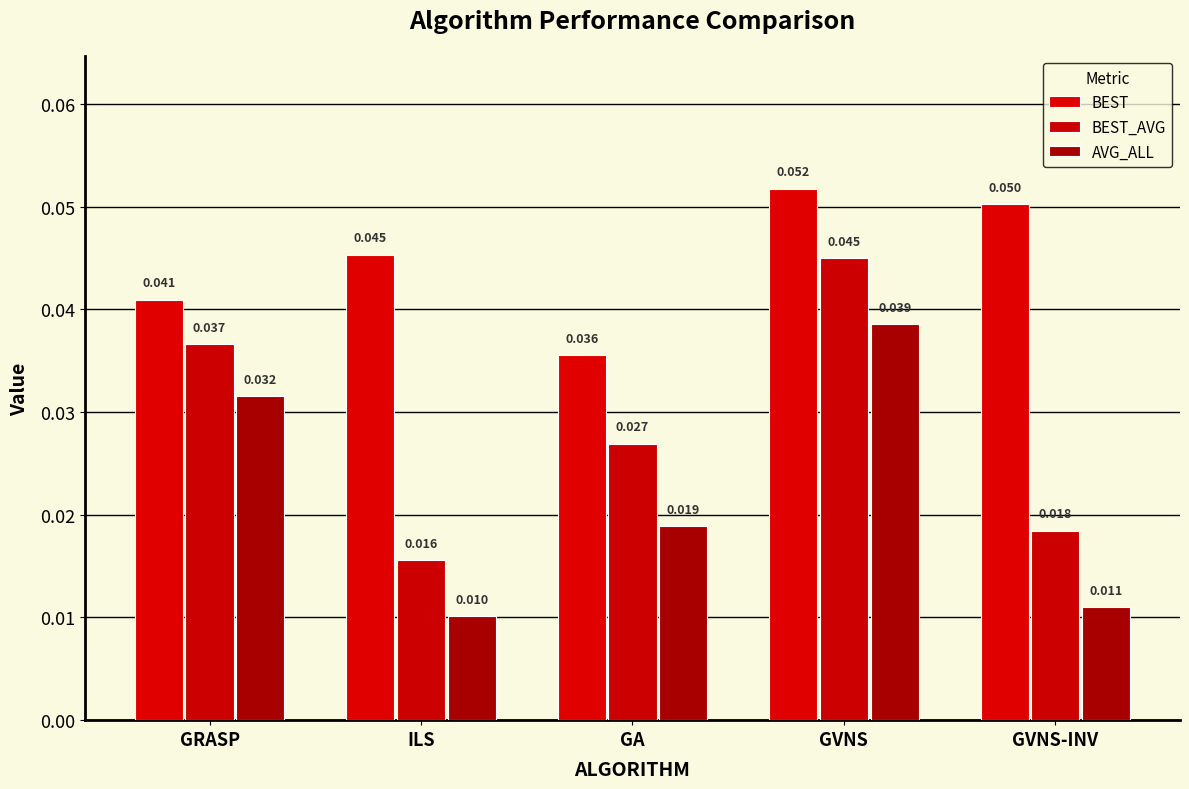

How many data points does each series have?

5